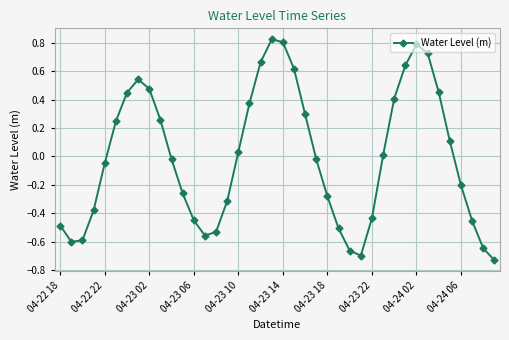

What is the difference between the maximum and minimum values?

1.6